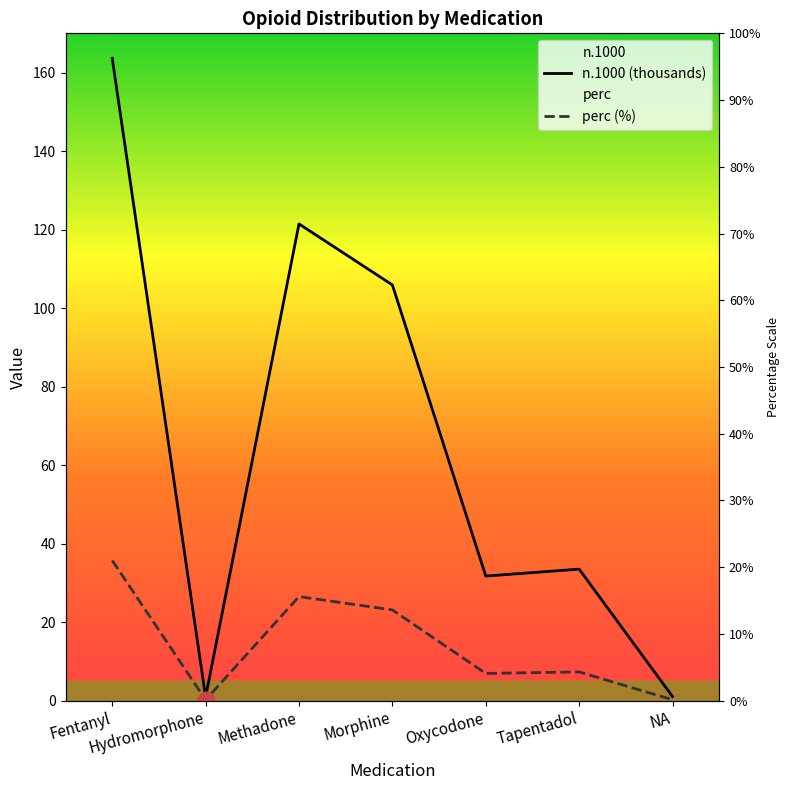

Rank the series at Oxycodone from highest to lowest value.

n.1000, perc